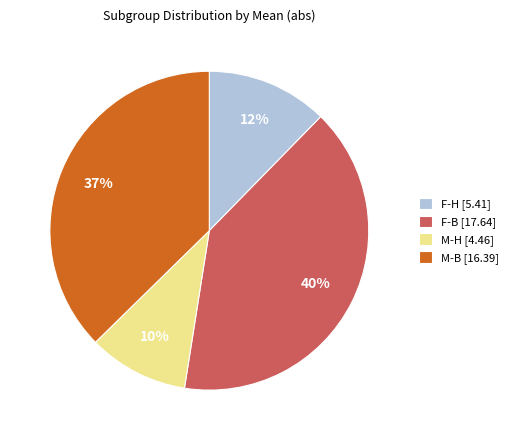

To the nearest percent, what is the average slice percentage?

25%